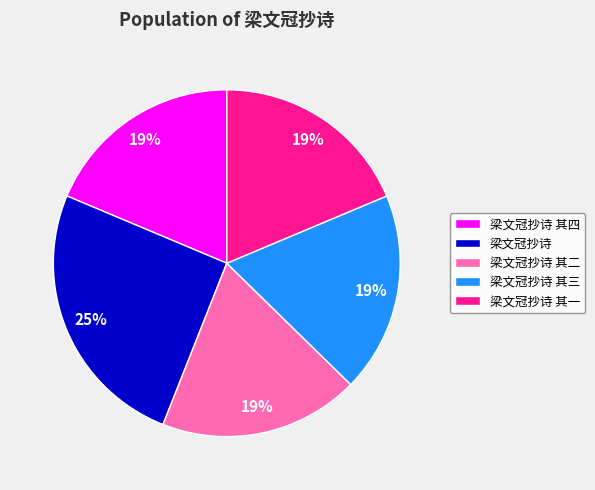

What percentage is the 梁文冠抄诗 其一 slice, to the nearest percent?

19%